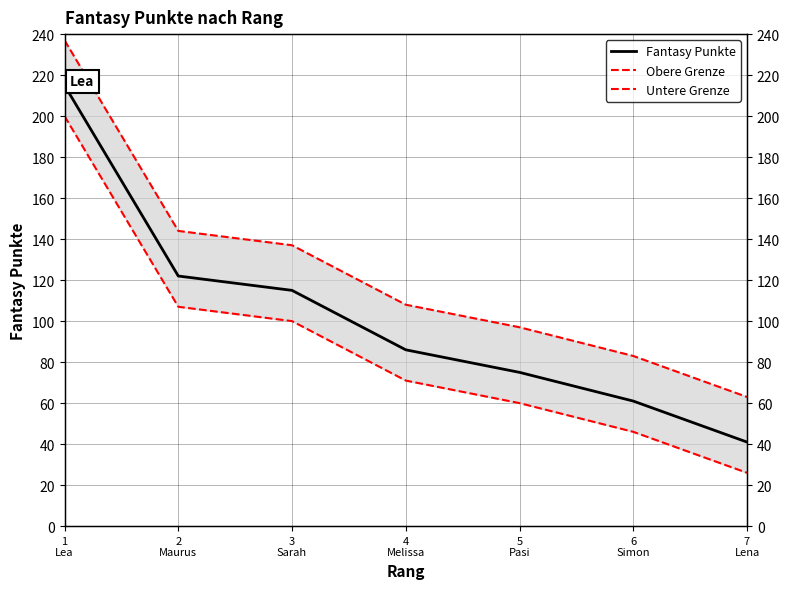

Is the value of Fantasy Punkte at 3
Sarah greater than the value of Obere Grenze at 2
Maurus?

No